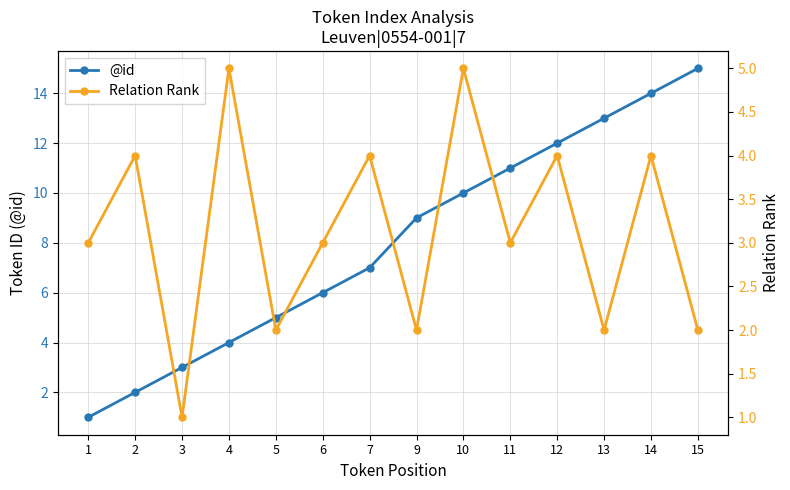

Is it true that Relation Rank equals 4 at 14?

True